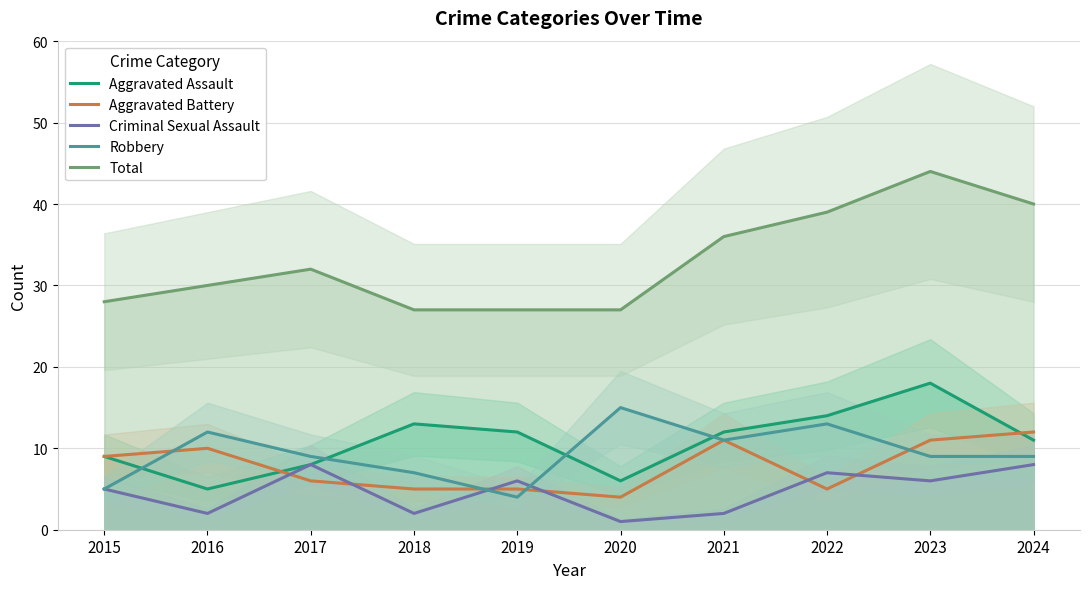

What is the value of the Aggravated Assault point at the 9th from the left?

18